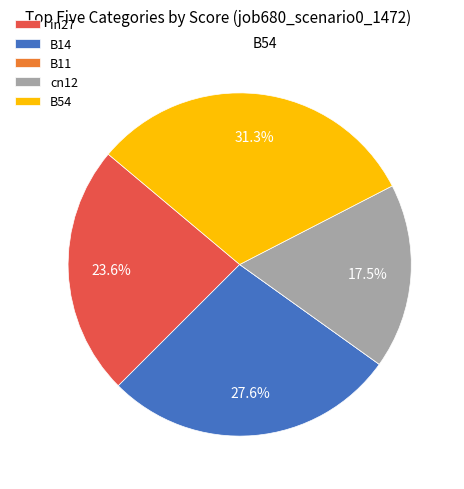

Between in27 and B14, which is larger?

B14